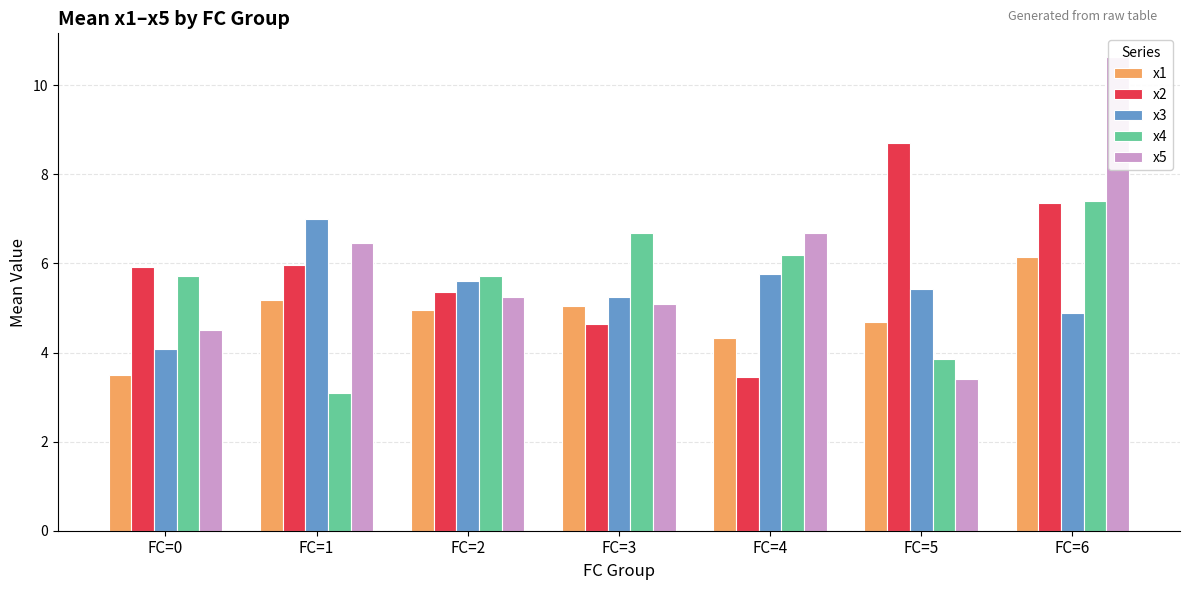

Which series has the largest range (max minus min)?

x5